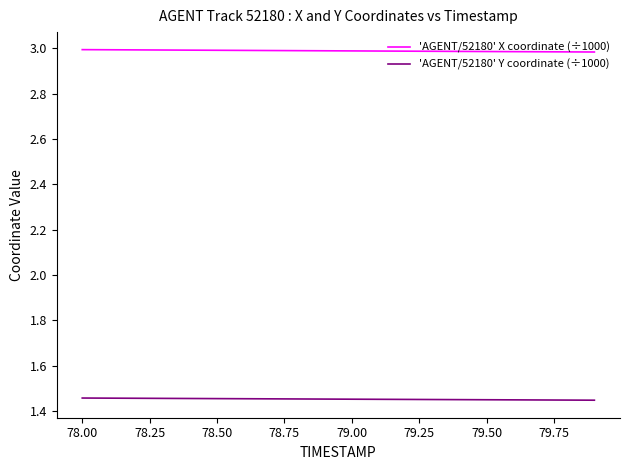

List the series in order of their overall mean, highest first.

'AGENT/52180' X coordinate (÷1000), 'AGENT/52180' Y coordinate (÷1000)